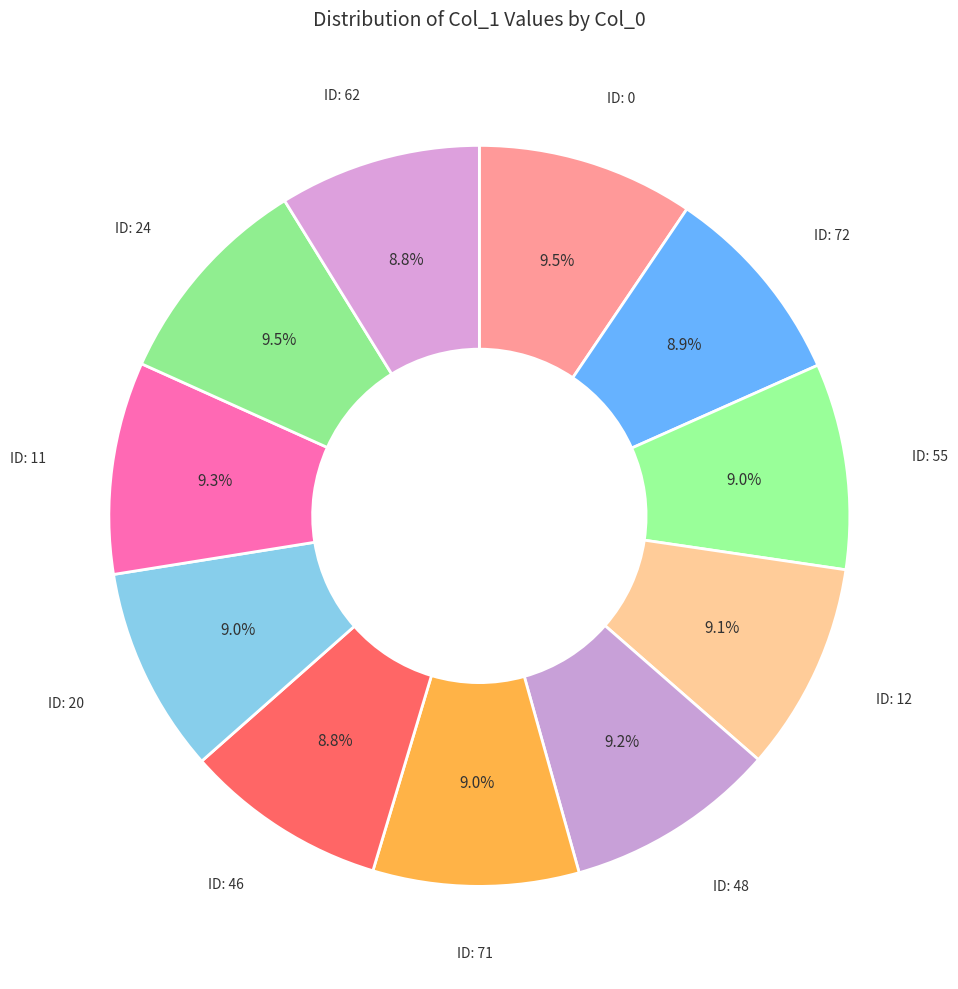

How many segments does this pie chart have?

11